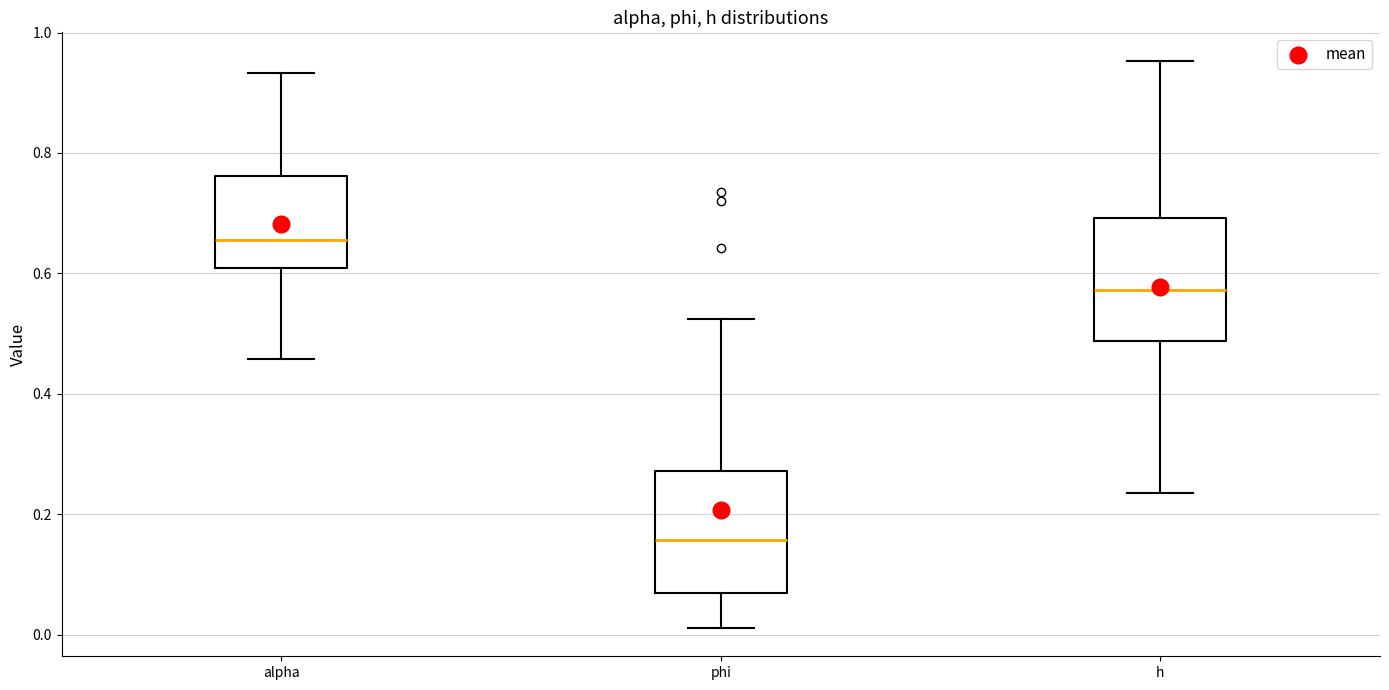

Where does the upper whisker of the box for h end on the y-axis? The values are not printed on the chart, so give them approximately, as read against the axis.

0.96